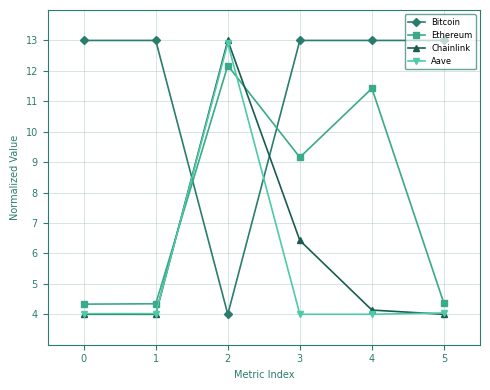

What is the value of the Chainlink point at the 3rd from the left?

13.0